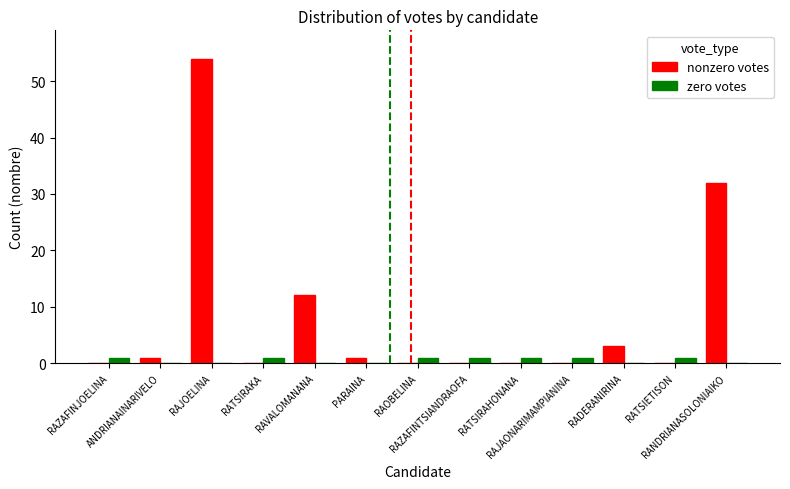

Is it true that zero votes equals 0 at ANDRIANAINARIVELO?

True